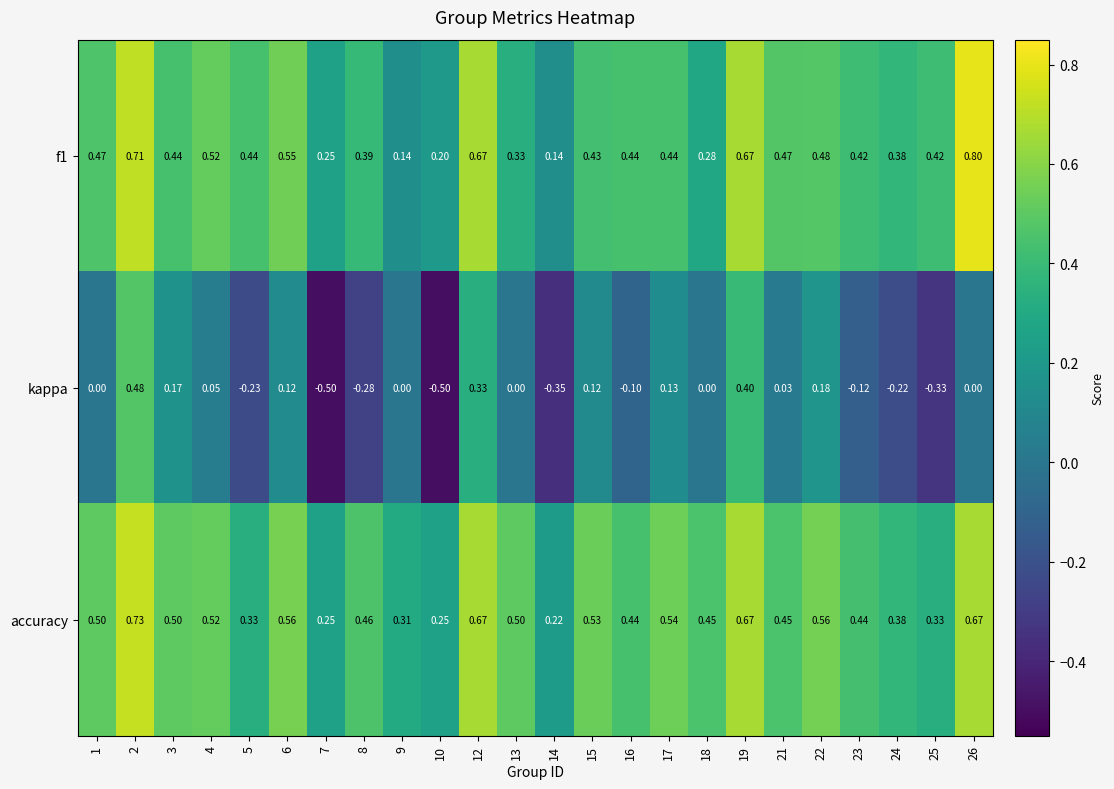

Which series has the largest total across all categories?

accuracy